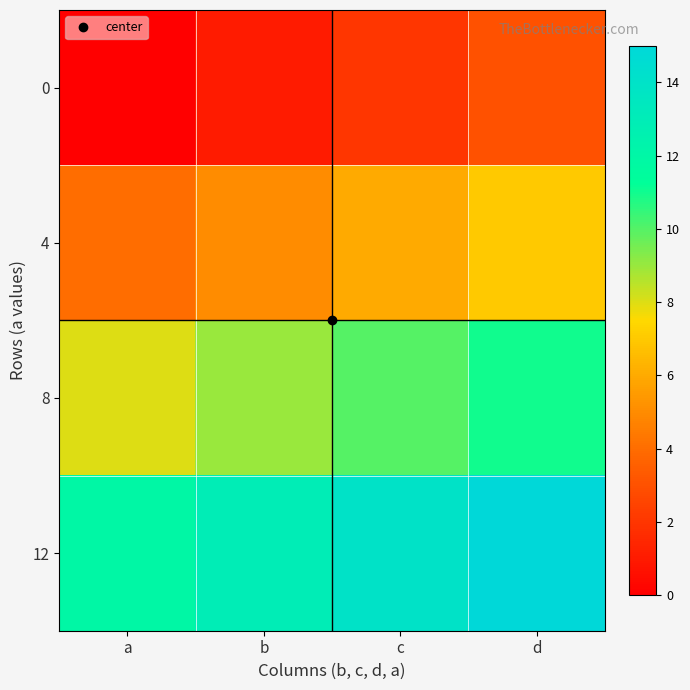

What is the total value across all series at b?

28